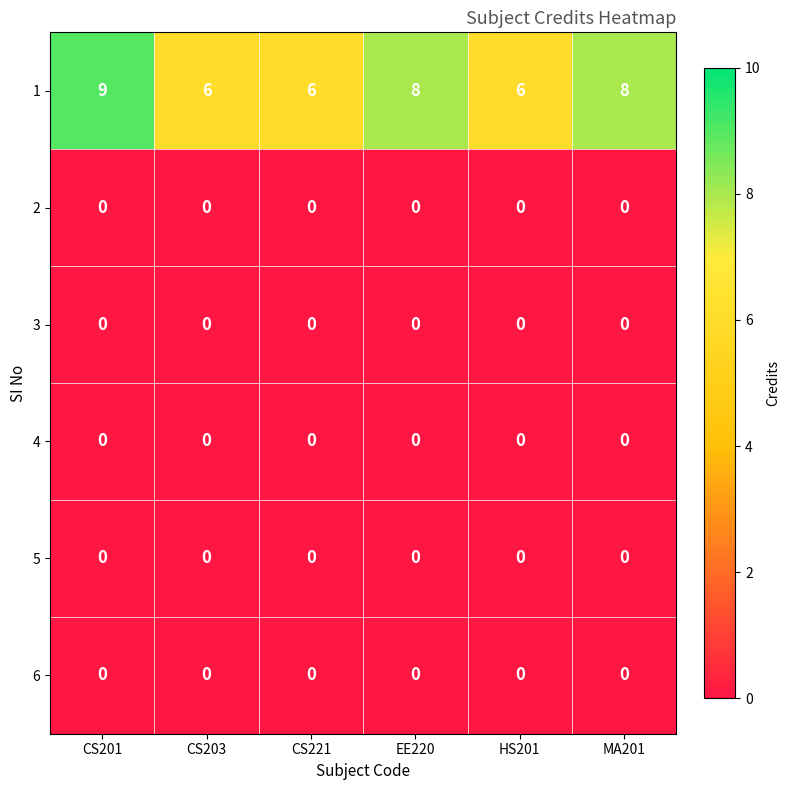

Which category has the highest value across all series?

CS201